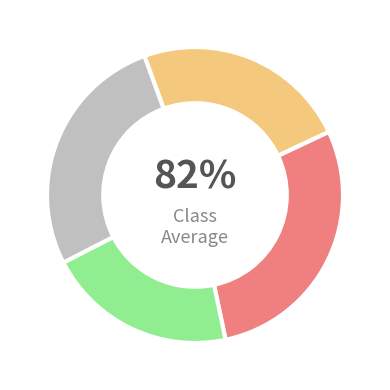

How many segments does this pie chart have?

4